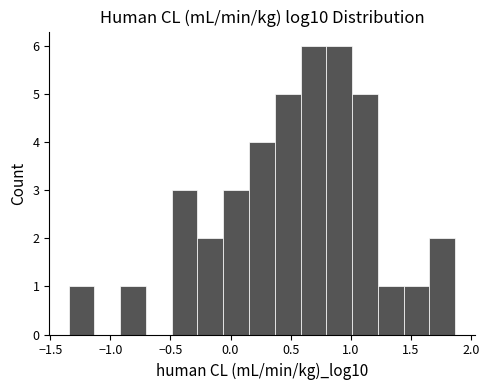

Reading left to right, list every bar in this chart as the range it spans on the x-axis followed by its height. Neither the bar edges nor the heights are printed on the chart, so give them approximately, as read against the axes.

-1.35 to -1.15: 1
-1.15 to -0.90: 0
-0.90 to -0.70: 1
-0.70 to -0.50: 0
-0.50 to -0.25: 3
-0.25 to -0.05: 2
-0.05 to 0.15: 3
0.15 to 0.35: 4
0.35 to 0.60: 5
0.60 to 0.80: 6
0.80 to 1.00: 6
1.00 to 1.25: 5
1.25 to 1.45: 1
1.45 to 1.65: 1
1.65 to 1.85: 2